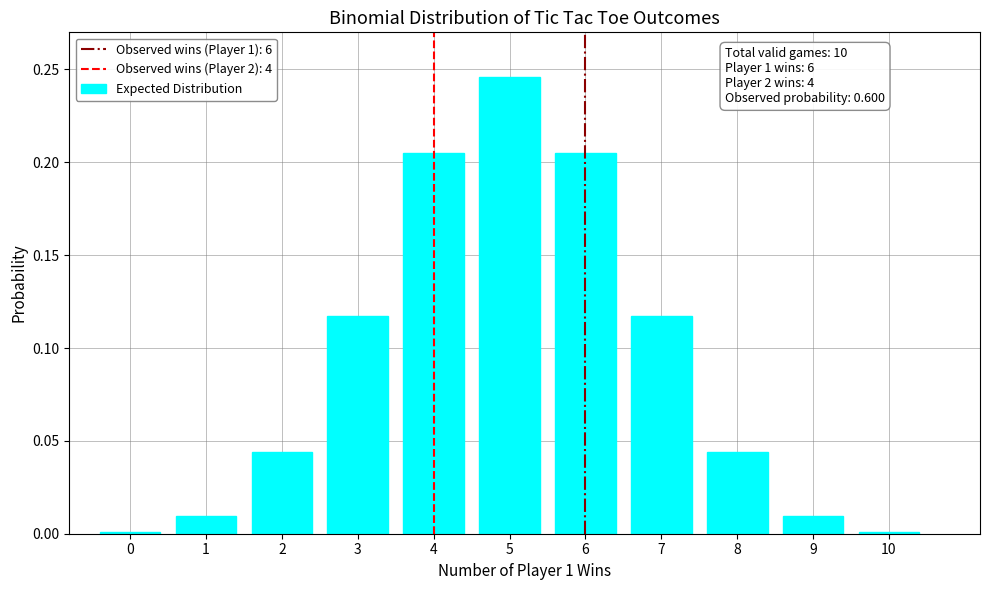

What is the sum of all values?

1.0